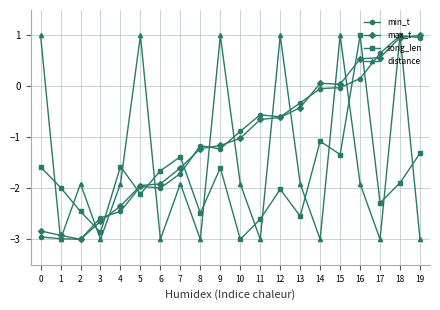

What is the sum of all distance values?

-29.5